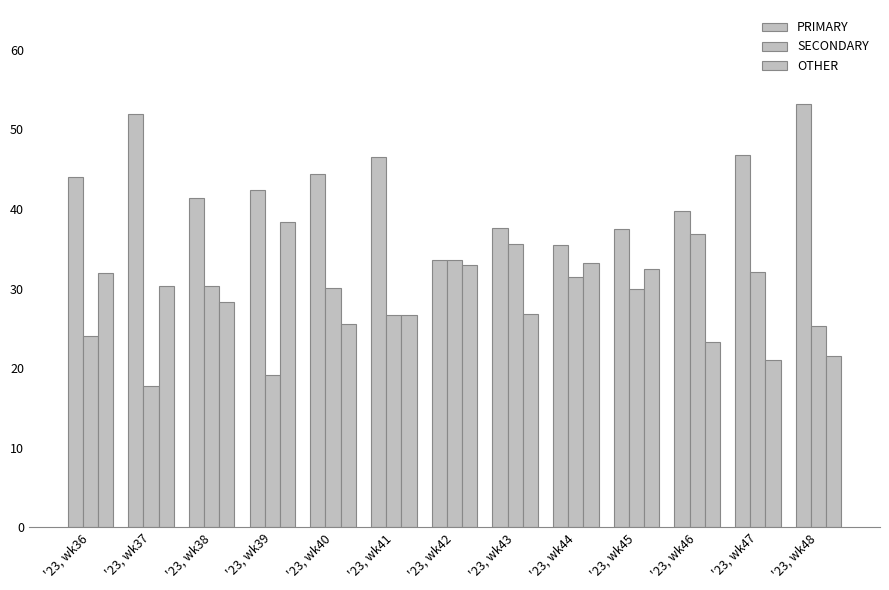

Is it true that PRIMARY equals 9.9 at '23, wk46?

False